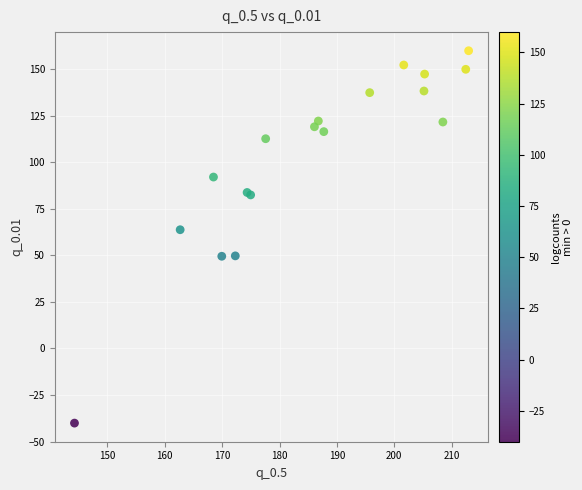

What Y value in the scatter plot is closest to 59?

63.8